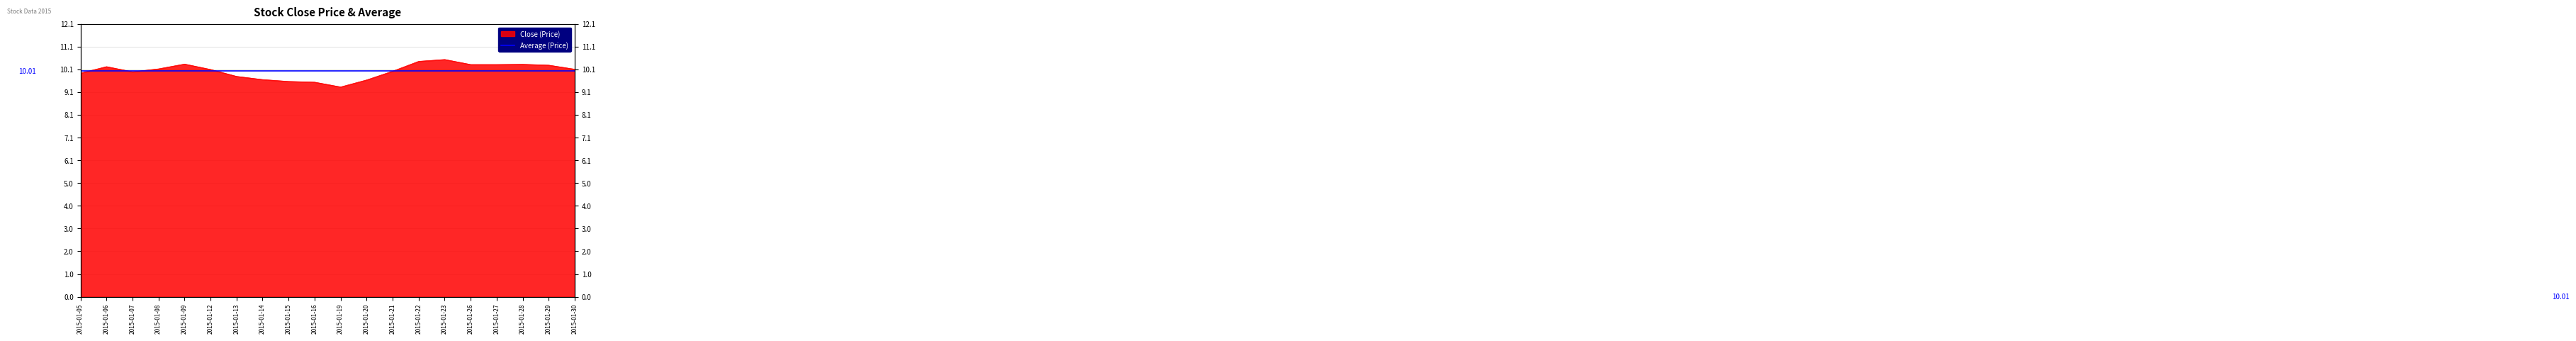

Which has a higher value, 2015-01-19 or 2015-01-15?

2015-01-15